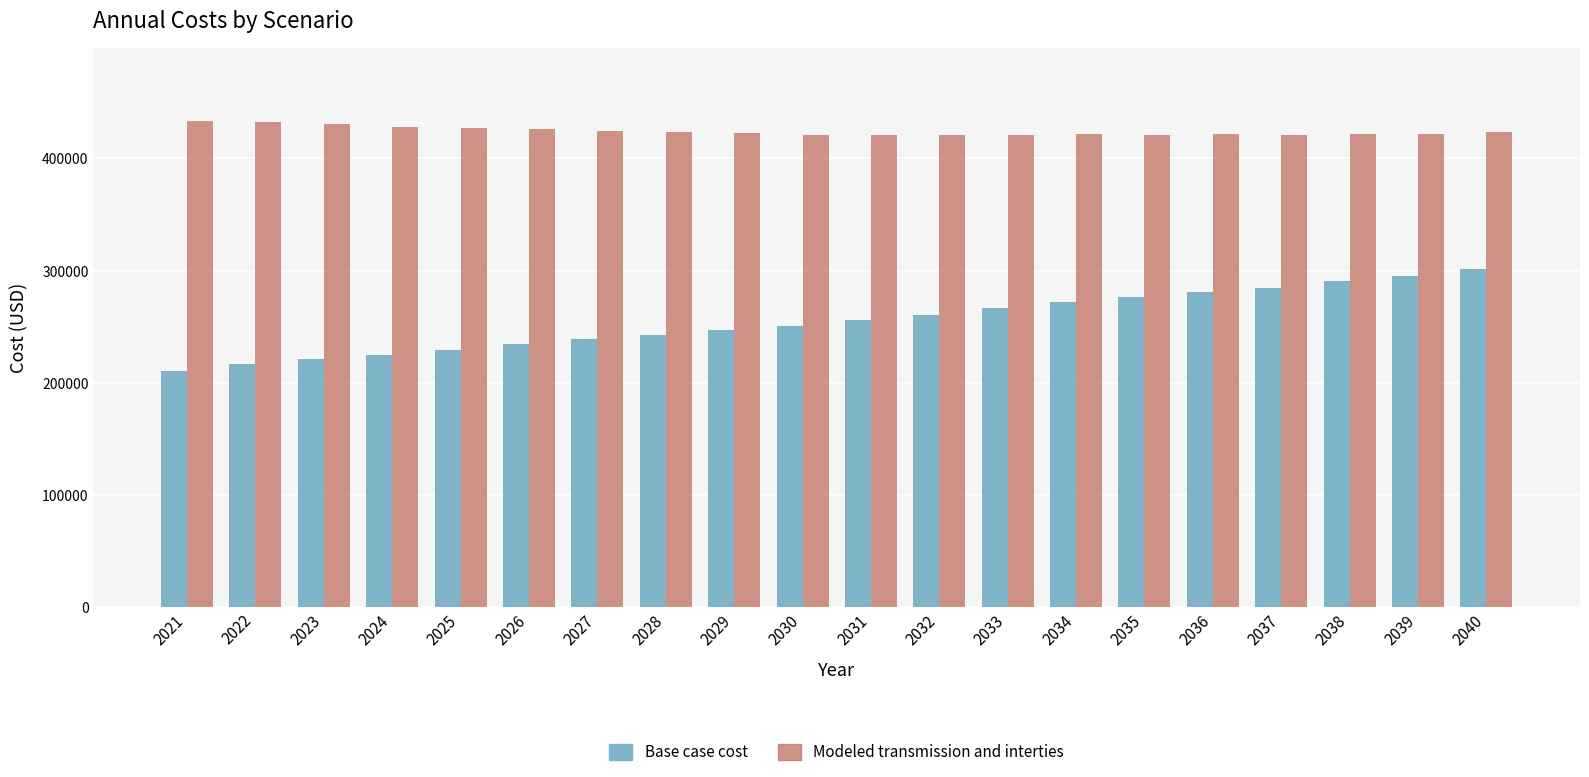

True or false: Modeled transmission and interties has a value of 280615.7 at 2026.

False